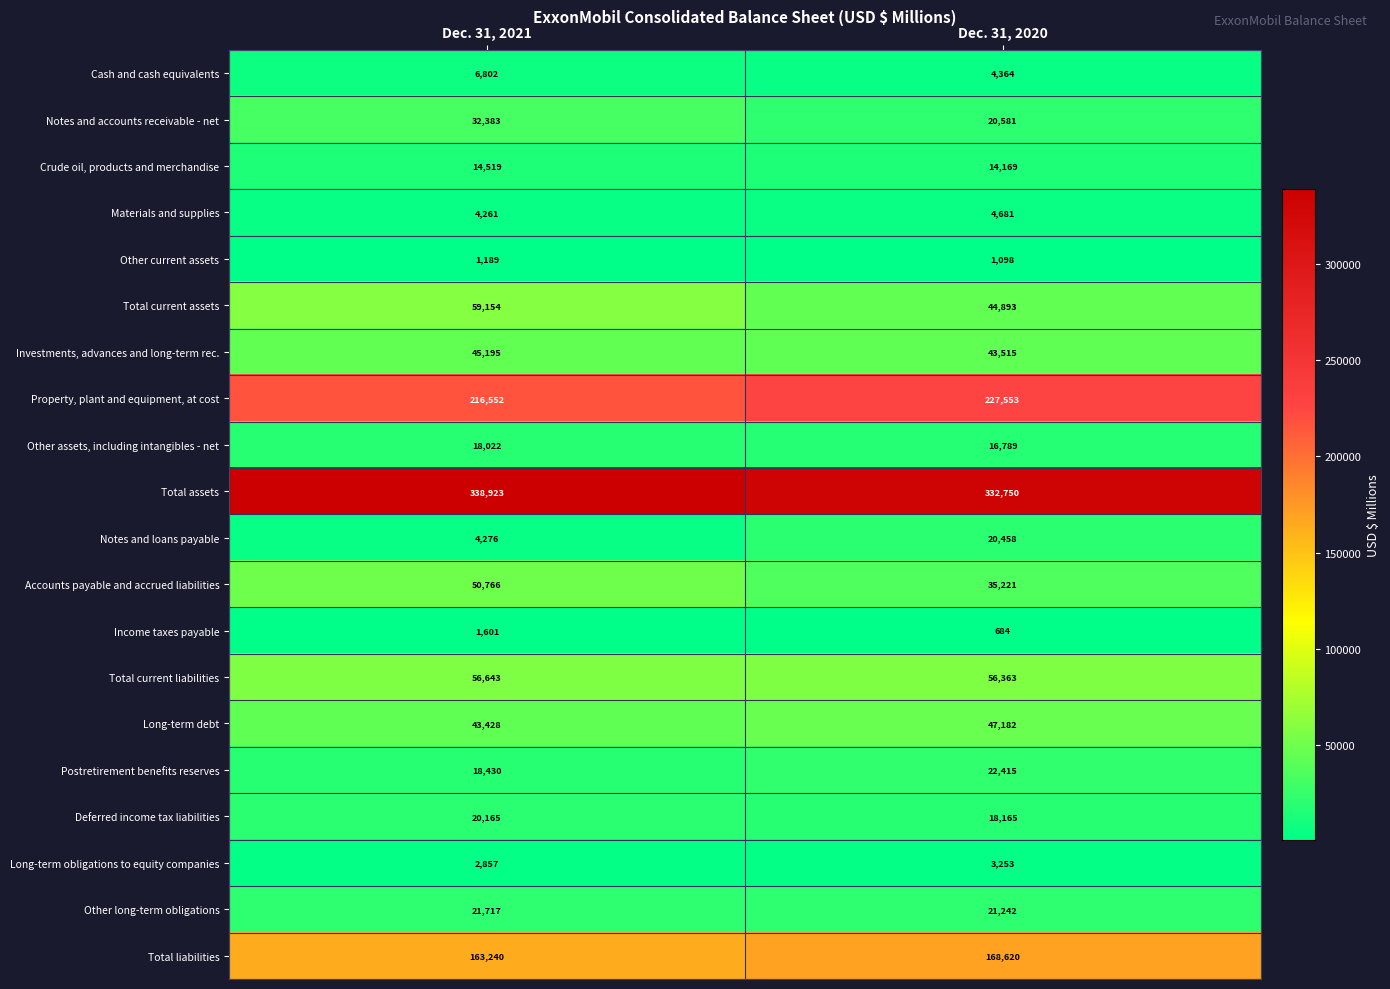

The value of Total assets at Dec. 31, 2021 is 338923. True or false?

True